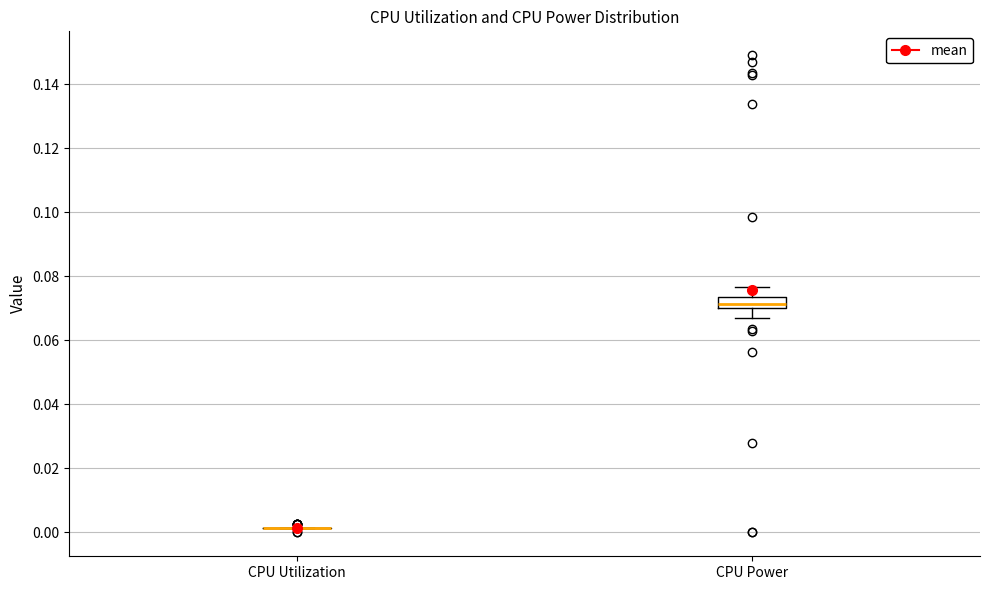

Reading left to right, read every box against the y-axis: the position of its median line, the range the box covers, and the ends of its whiskers. The values are not printed on the chart, so give them approximately, as read against the axis.

CPU Utilization: box collapsed to a line at 0.002, whiskers 0.002 to 0.002
CPU Power: median 0.072, box 0.070 to 0.074, whiskers 0.066 to 0.076